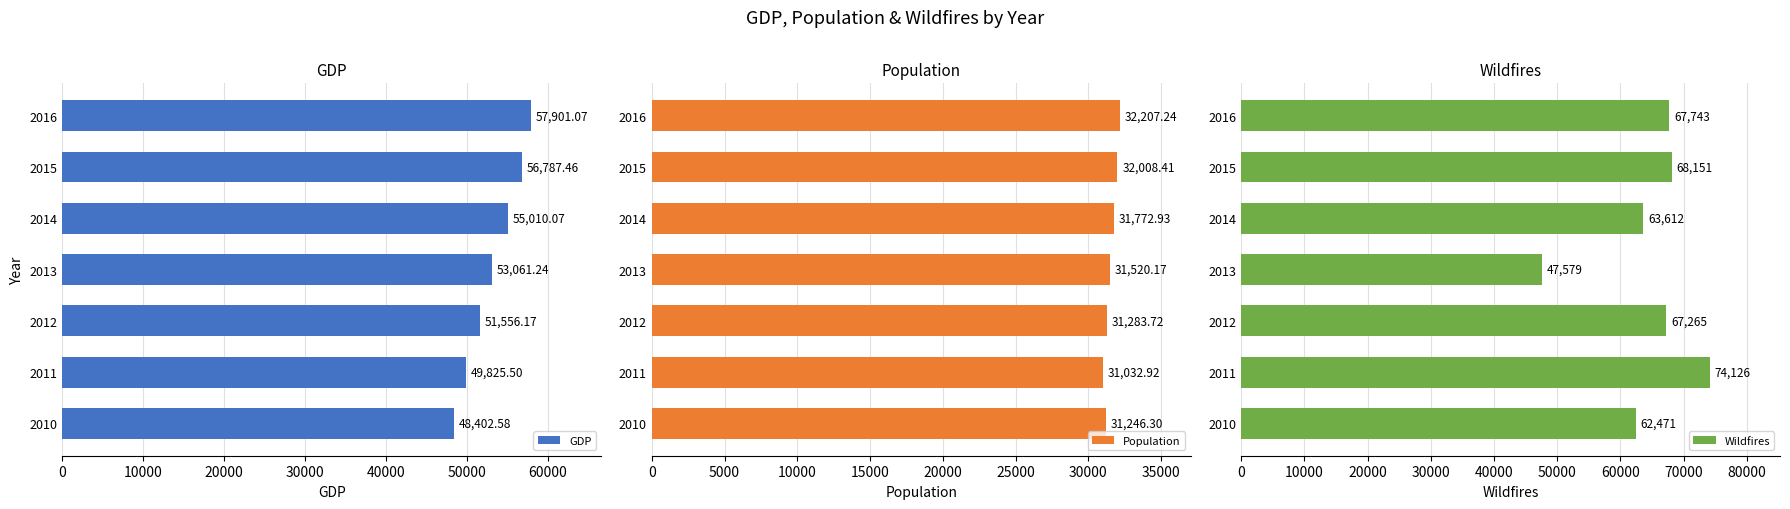

How many categories are shown in the chart?

7